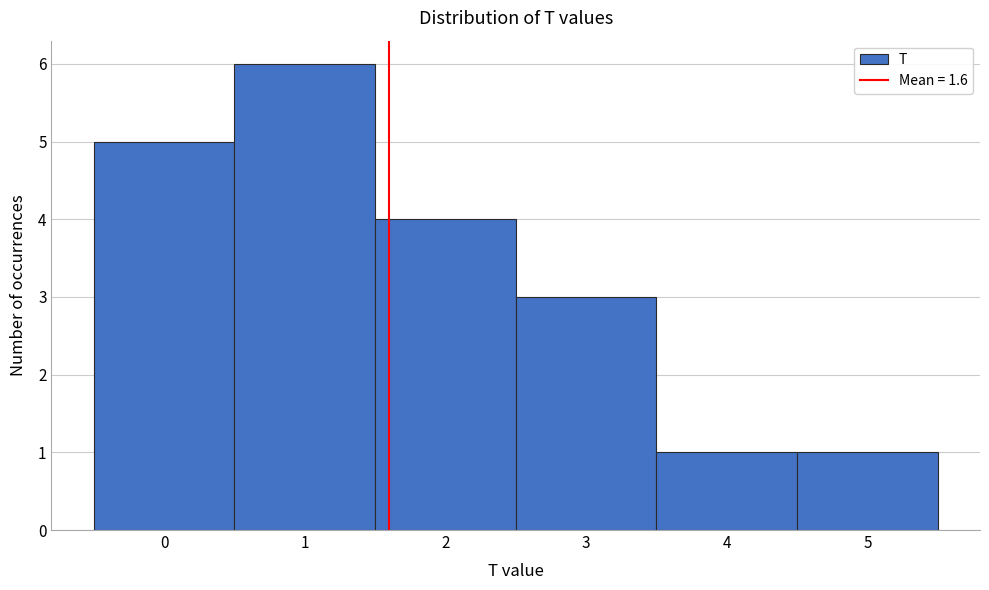

What is the height of the bar covering 3.5 to 4.5 on the x-axis? The values are not printed on the chart, so give them approximately, as read against the axis.

1